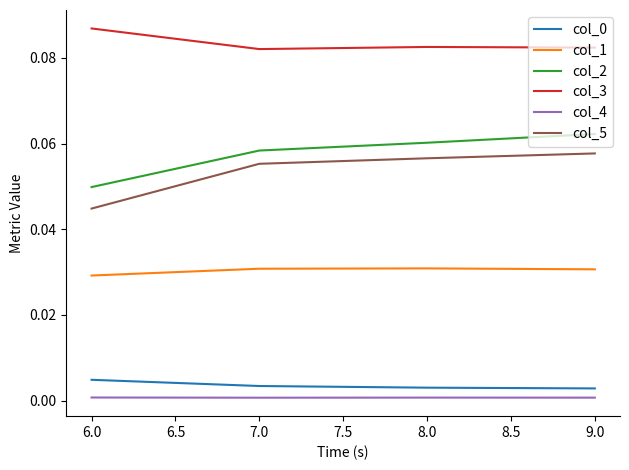

At how many categories does at least one series exceed 0?

4